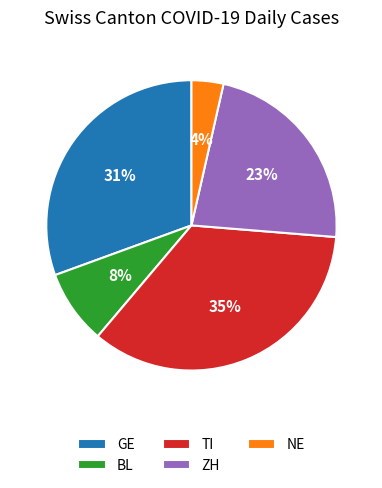

The ZH slice represents 23% of the pie. True or false?

True